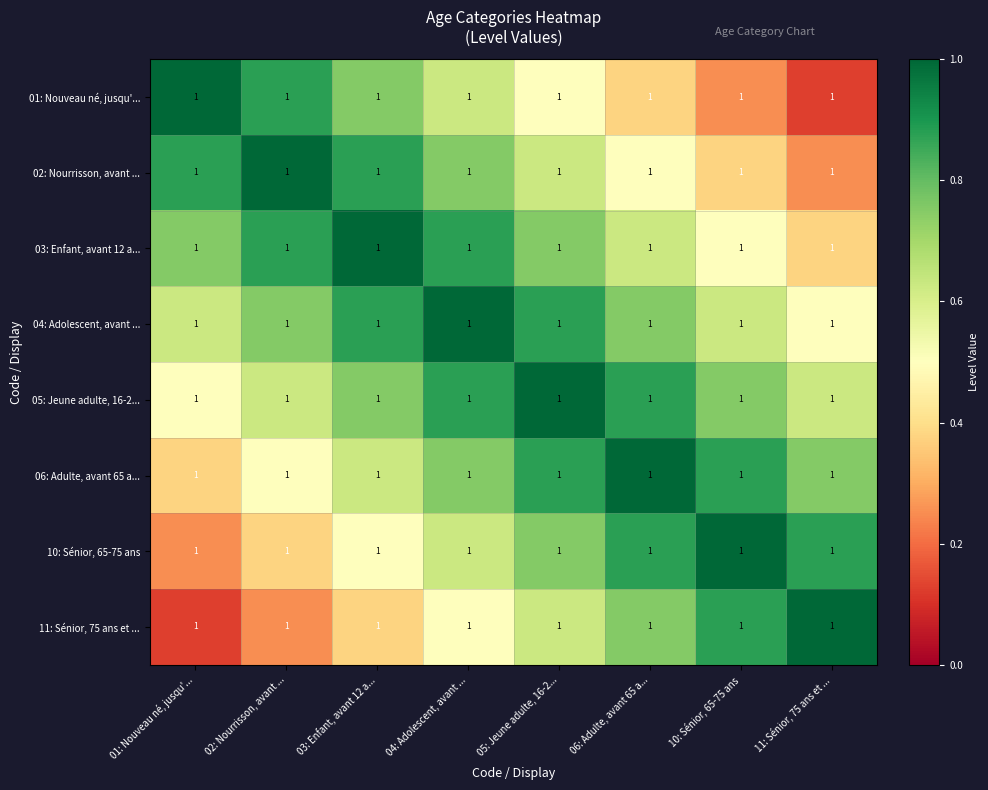

What value does the 02: Nourrisson, avant ... series have at 04: Adolescent, avant ...?

0.8